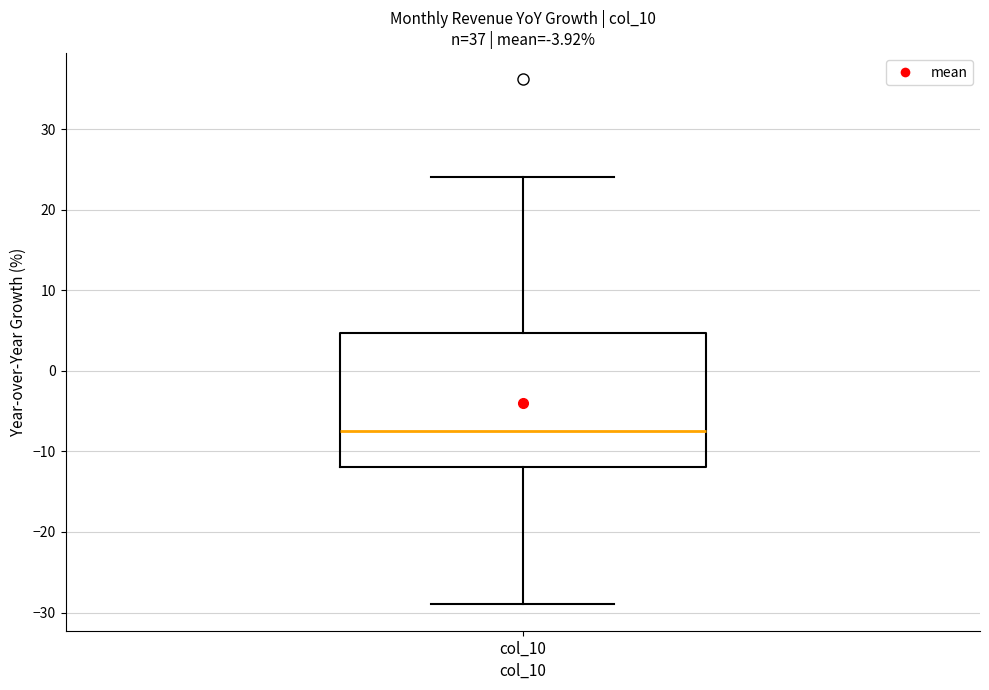

Transcribe this box plot: give where the median line is, the range the box spans, and where the two whiskers end, as read against the y-axis. The values are not printed on the chart, so give them approximately, as read against the axis.

median -8, box -12 to 5, whiskers -29 to 24